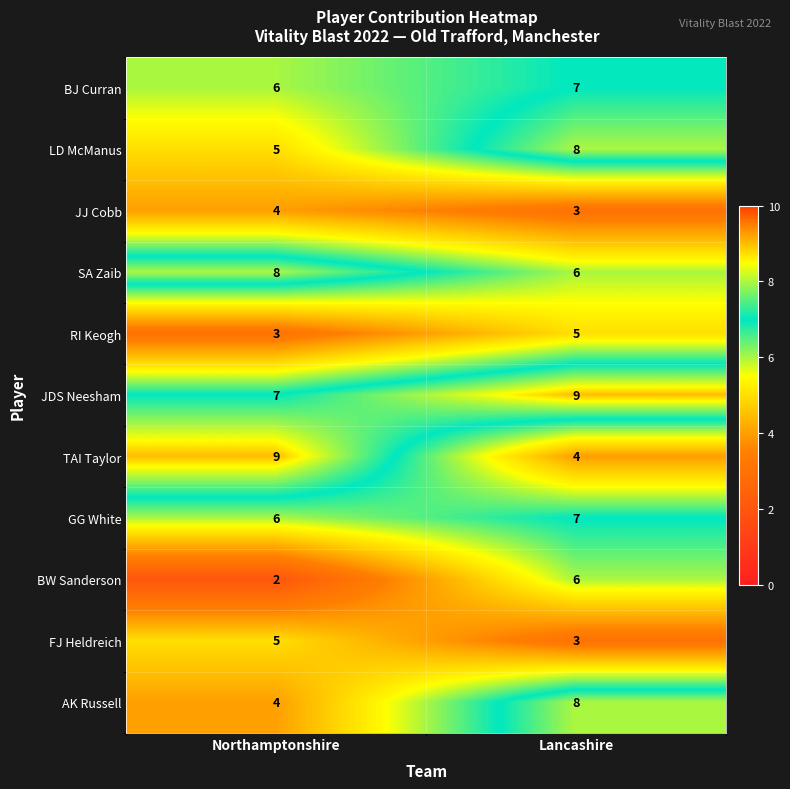

What is the sum of all GG White values?

13